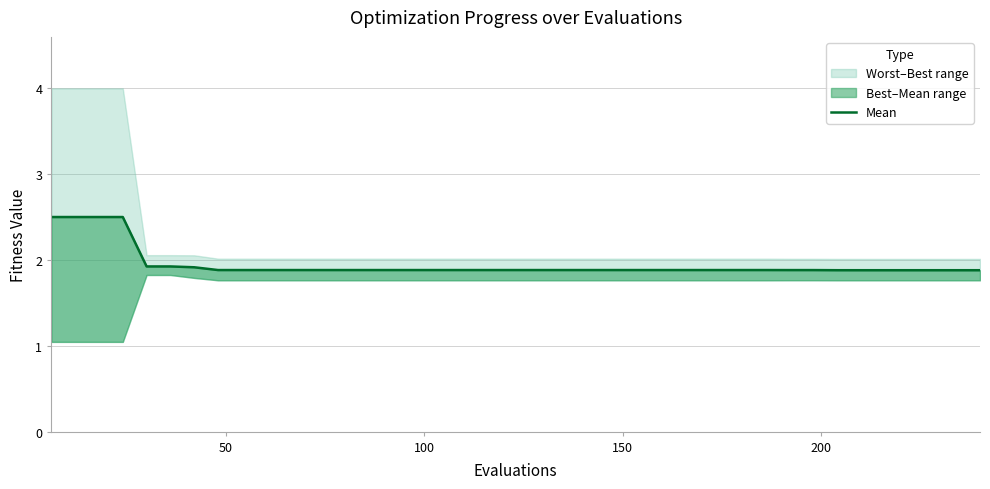

Does the chart have visible grid lines?

Yes